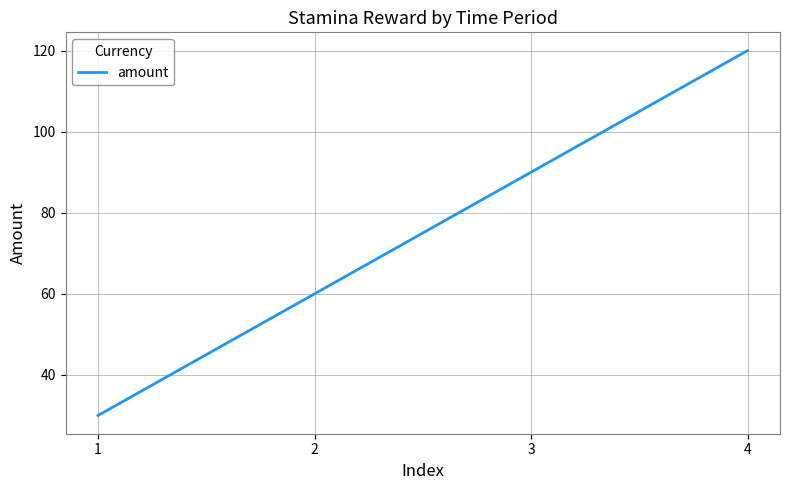

Reading left to right, what are all the values shown in this chart?

30	60	90	120